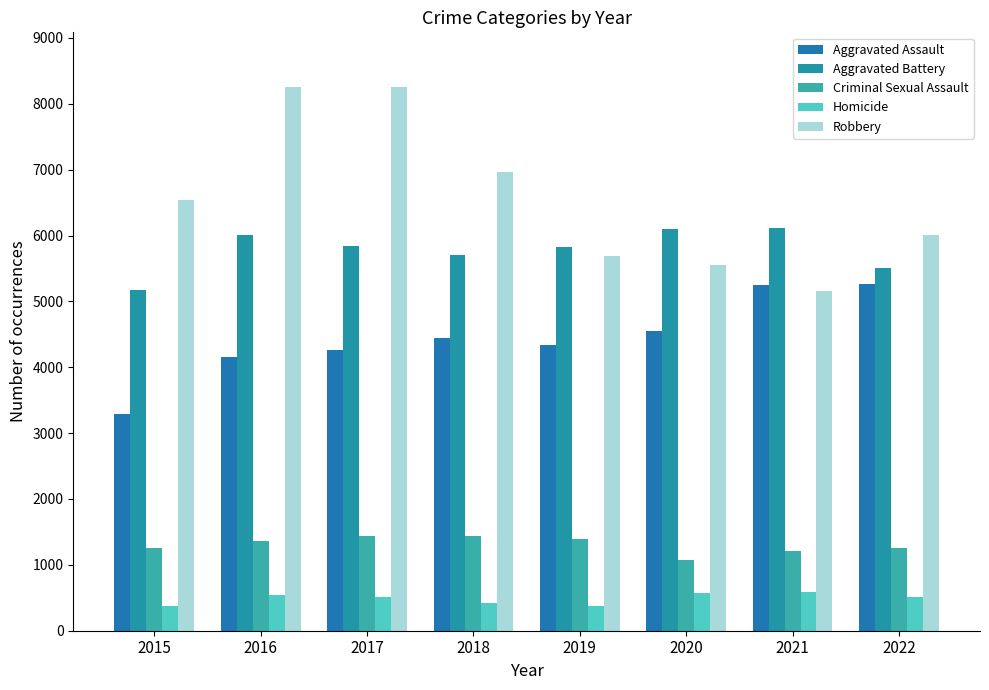

Reading right to left, what are all the values shown in this chart?

Aggravated Assault: 2022=5260	2021=5254	2020=4556	2019=4336	2018=4448	2017=4260	2016=4157	2015=3284
Aggravated Battery: 2022=5514	2021=6116	2020=6093	2019=5827	2018=5706	2017=5835	2016=6003	2015=5177
Criminal Sexual Assault: 2022=1263	2021=1204	2020=1075	2019=1389	2018=1433	2017=1437	2016=1368	2015=1256
Homicide: 2022=510	2021=594	2020=575	2019=376	2018=422	2017=512	2016=544	2015=372
Robbery: 2022=6014	2021=5162	2020=5560	2019=5690	2018=6962	2017=8259	2016=8251	2015=6534